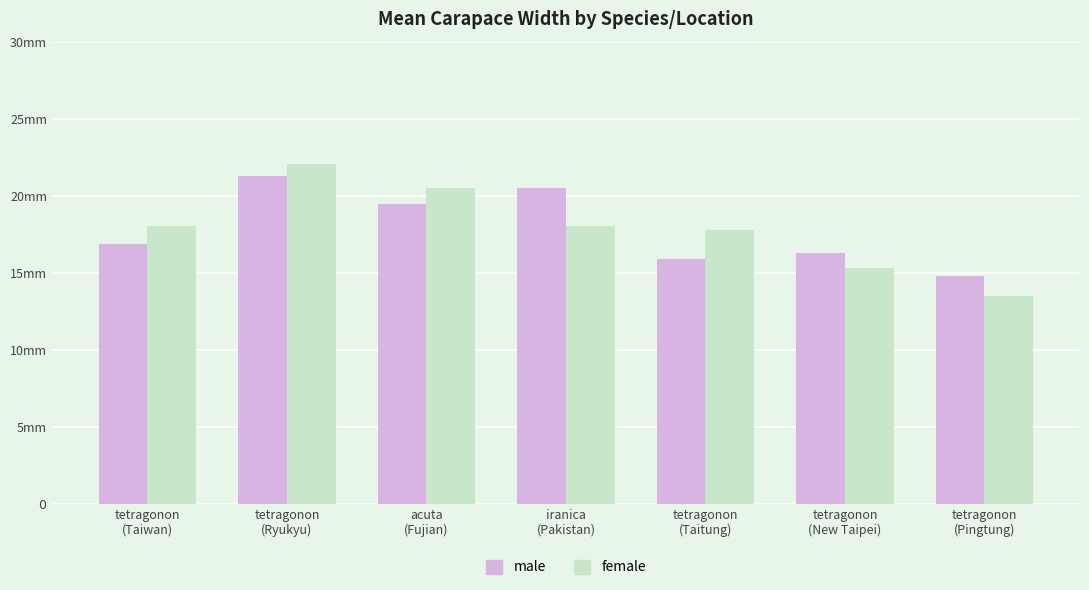

What are all the series names shown in the legend?

male, female